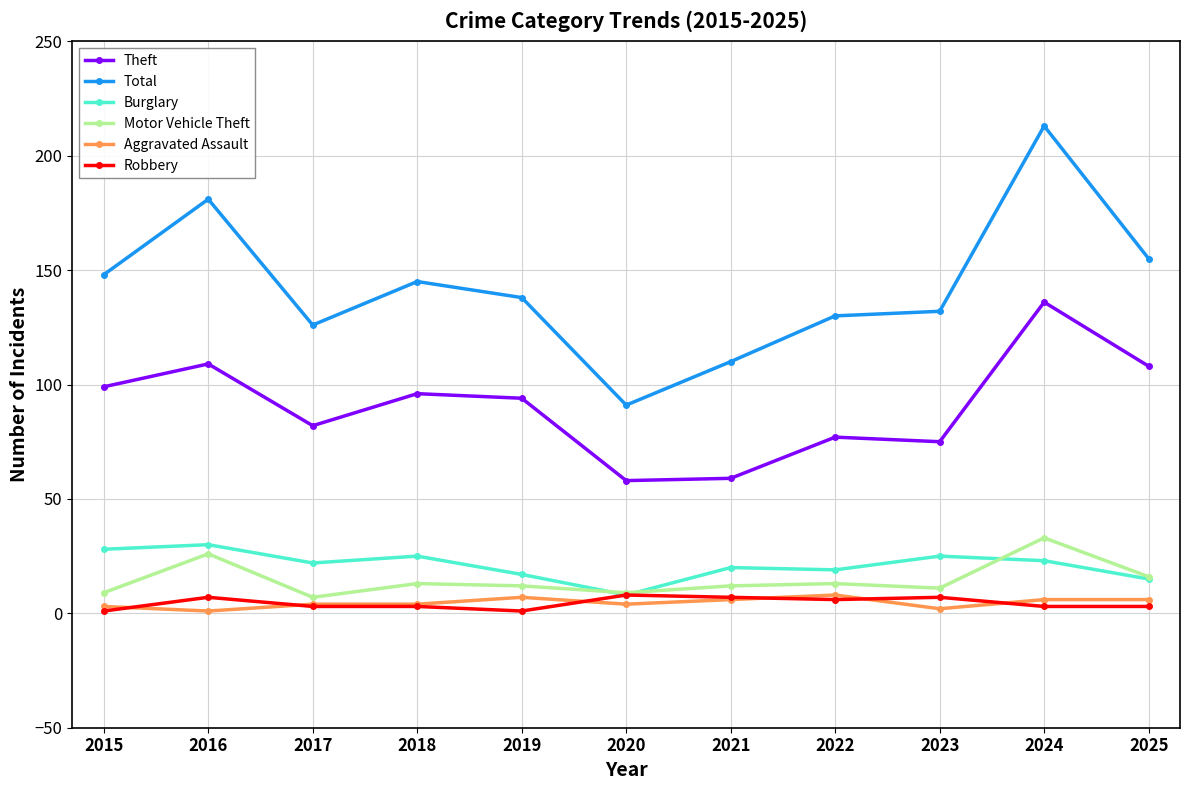

Which series has the largest total across all categories?

Total